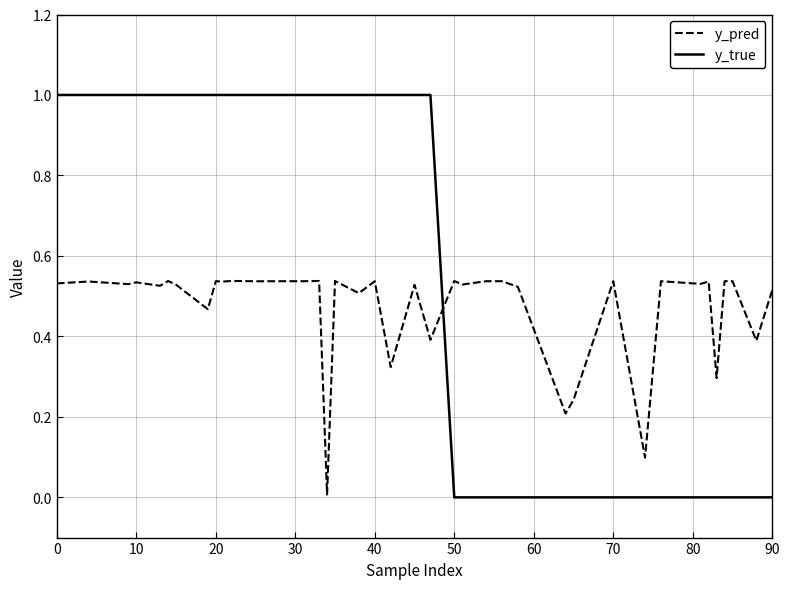

Rank the series by their average value, from lowest to highest.

y_pred, y_true